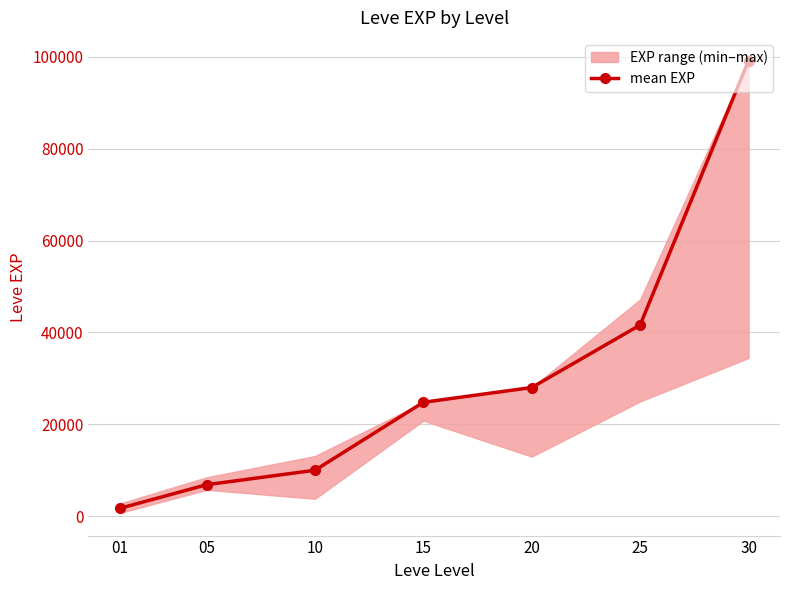

Reading right to left, transcribe all the data shown in this chart.

30=99220	25=41630	20=28010	15=24790	10=9990	05=6840	01=1690